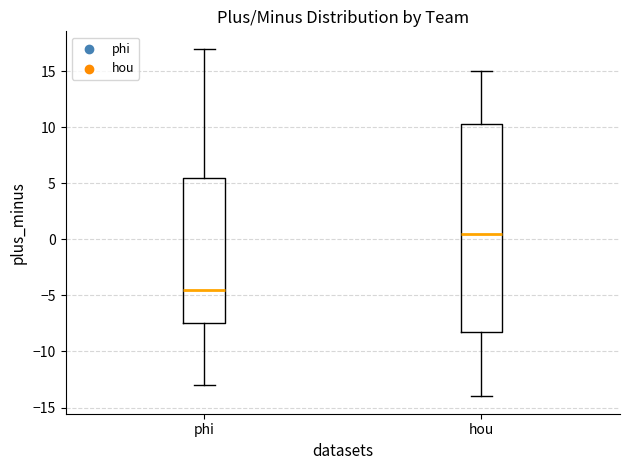

Comparing the boxes themselves (not the whiskers), which one is the tallest?

hou